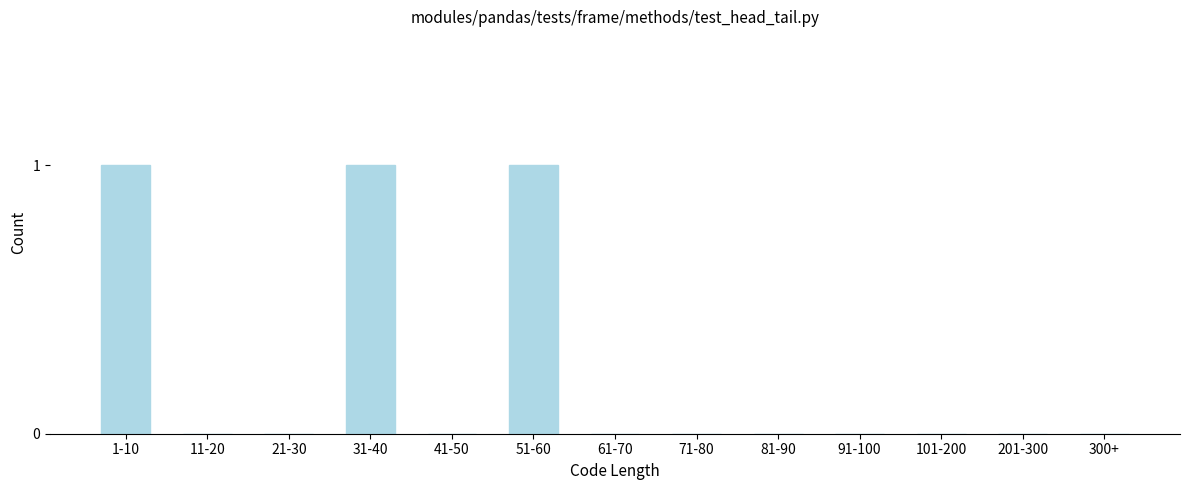

Reading right to left, list all the values displayed in this chart.

300+=0	201-300=0	101-200=0	91-100=0	81-90=0	71-80=0	61-70=0	51-60=1	41-50=0	31-40=1	21-30=0	11-20=0	1-10=1